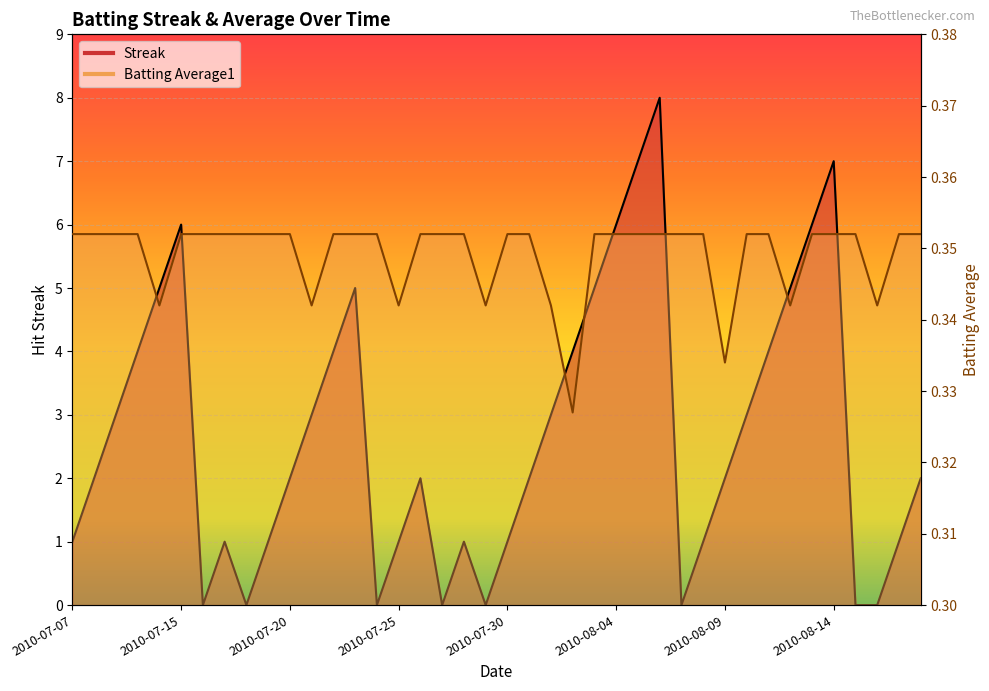

What is the spread (max minus min) of values at 2010-07-15?

5.6